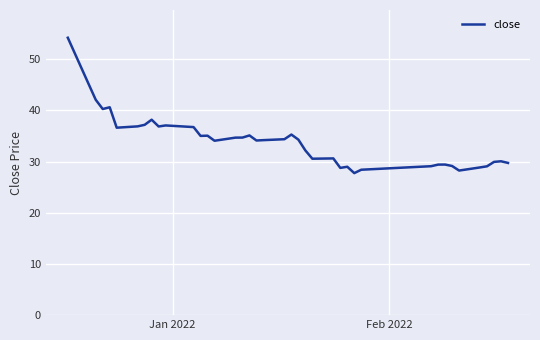

How many distinct data groups are displayed?

1